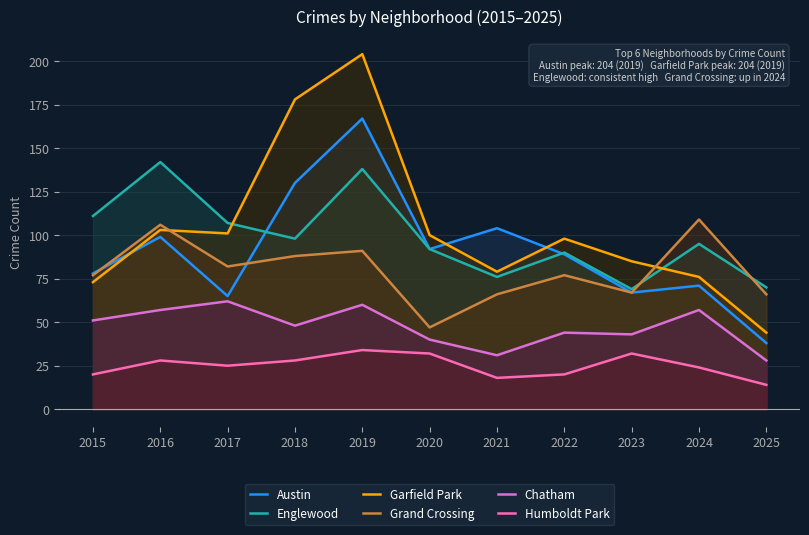

At which category does the chart reach its peak across all series?

2019